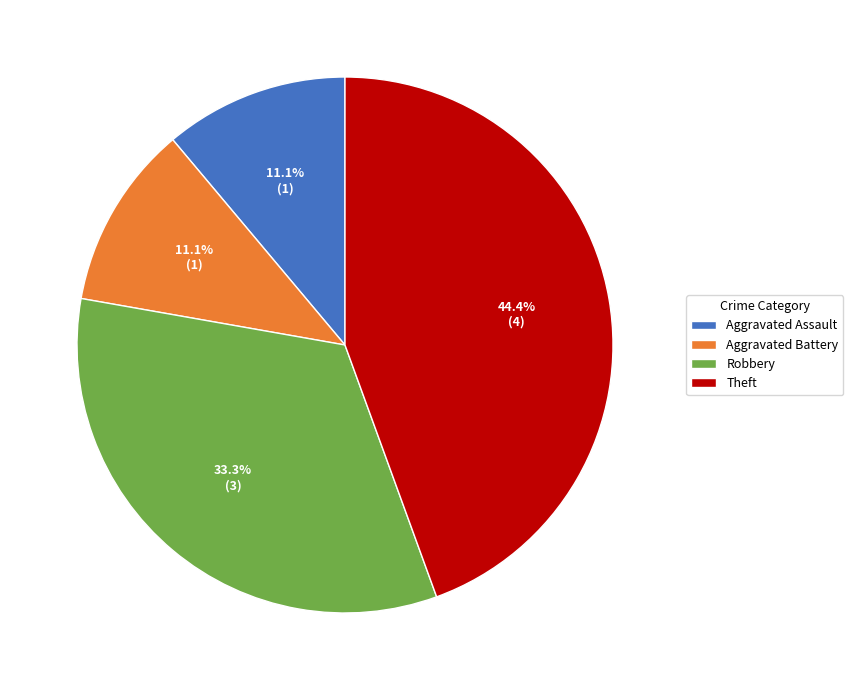

Is it true that Aggravated Assault is 24% of the pie?

False